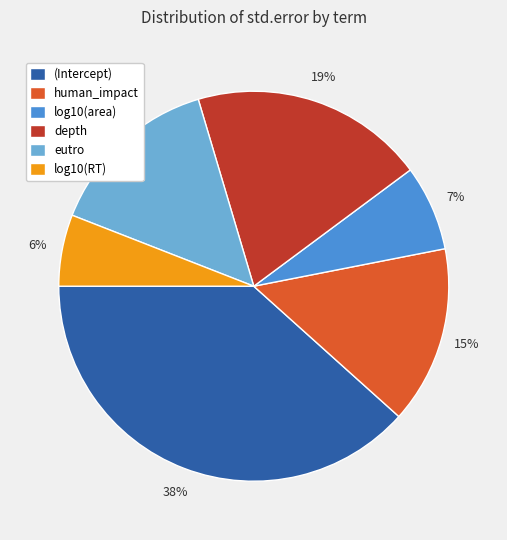

To the nearest percent, what is the combined percentage of log10(RT) and eutro?

20%